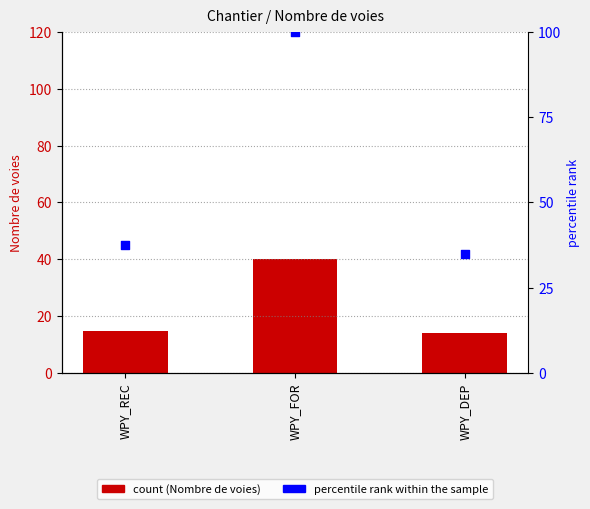

At which category is the sum across all series the highest?

WPY_FOR